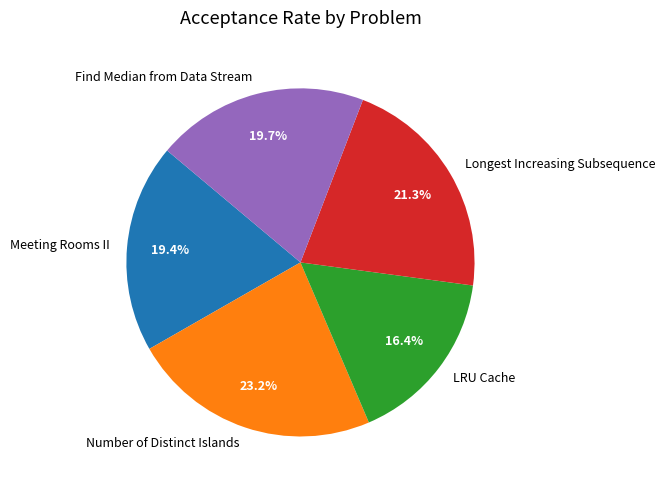

The Meeting Rooms II slice represents 27% of the pie. True or false?

False